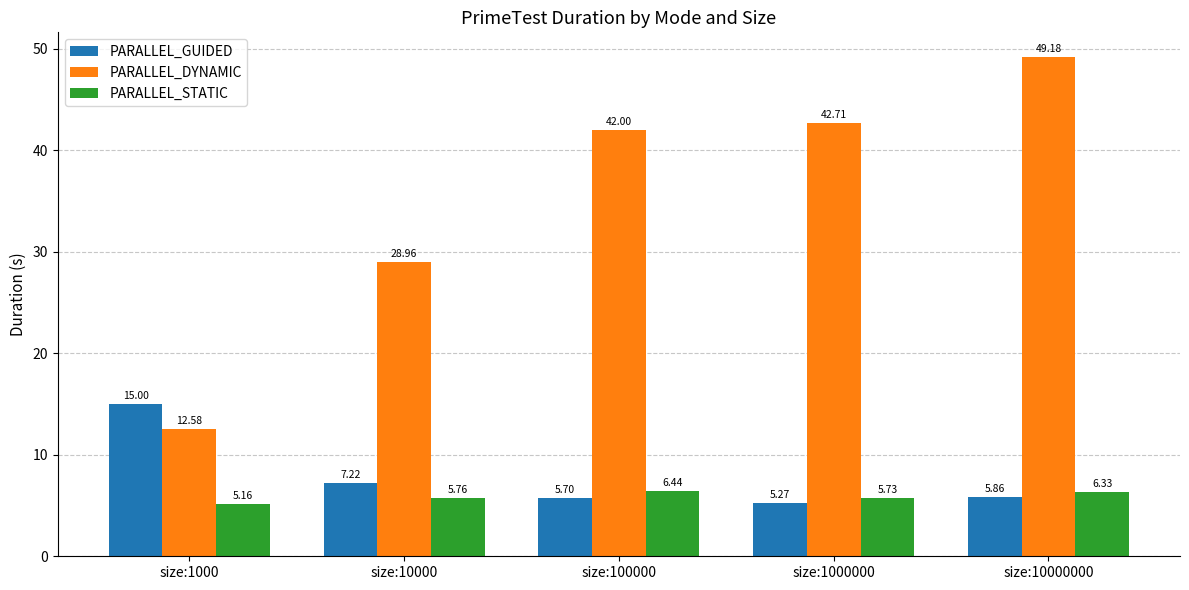

At how many categories does at least one series exceed 28?

4